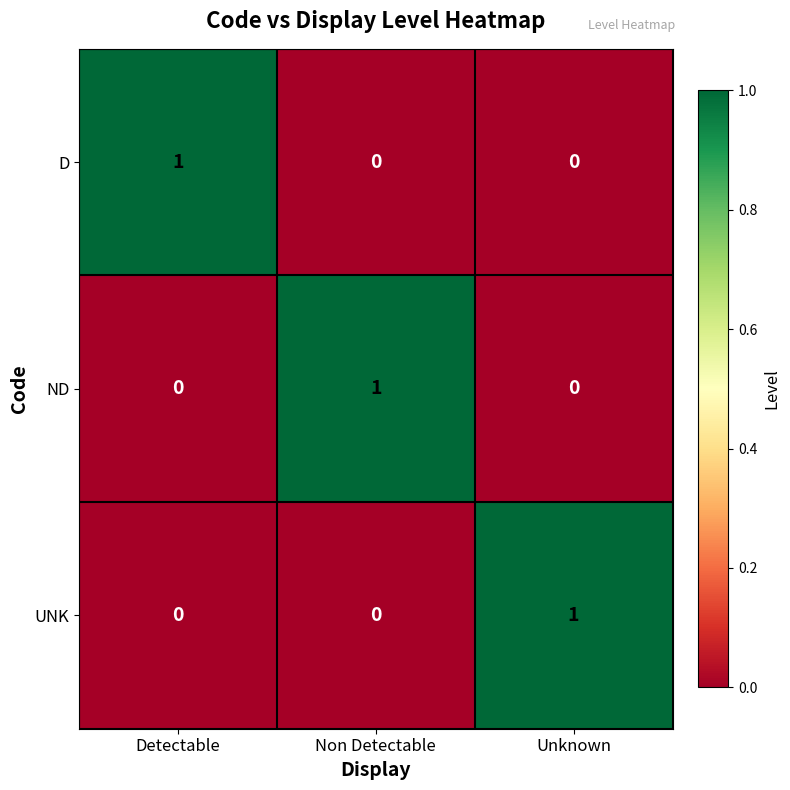

Reading right to left, list all the values displayed in this chart.

D: 0	0	1
ND: 0	1	0
UNK: 1	0	0